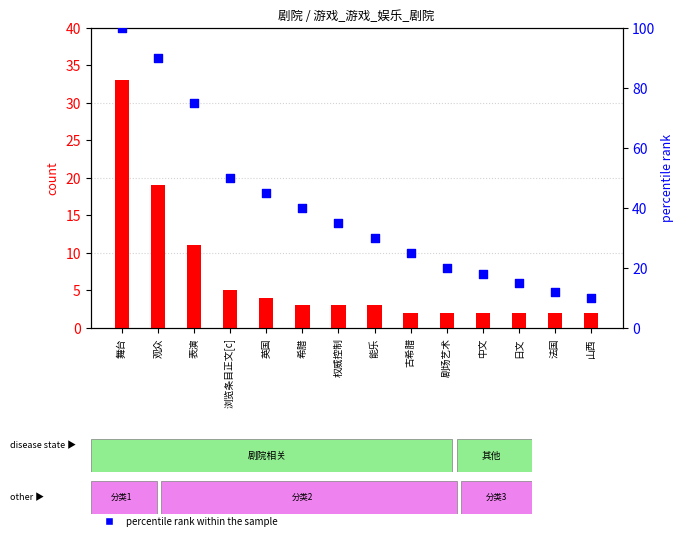

At how many categories does at least one series exceed 38?

6